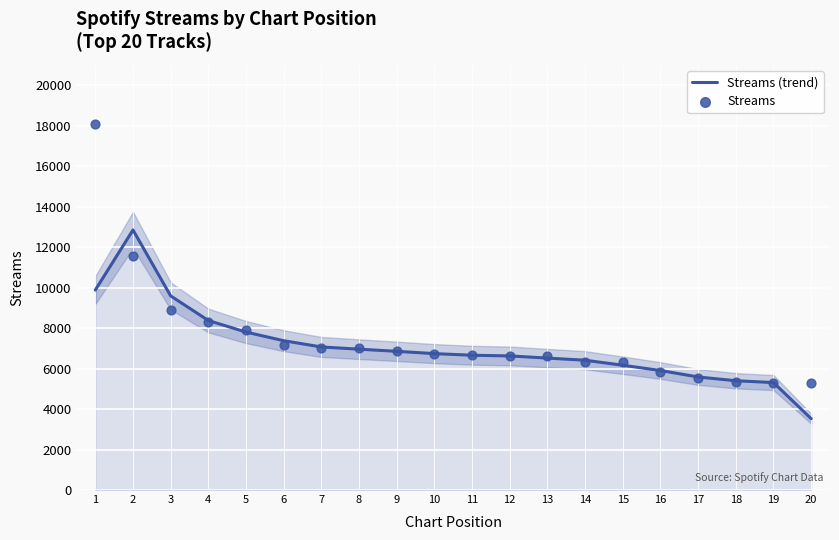

What is the total value across all series at 7?

14078.3